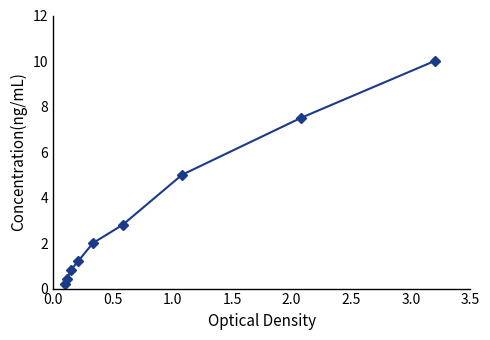

Reading left to right, list all the values displayed in this chart.

0.2	0.4	0.8	1.2	2.0	2.8	5.0	7.5	10.0